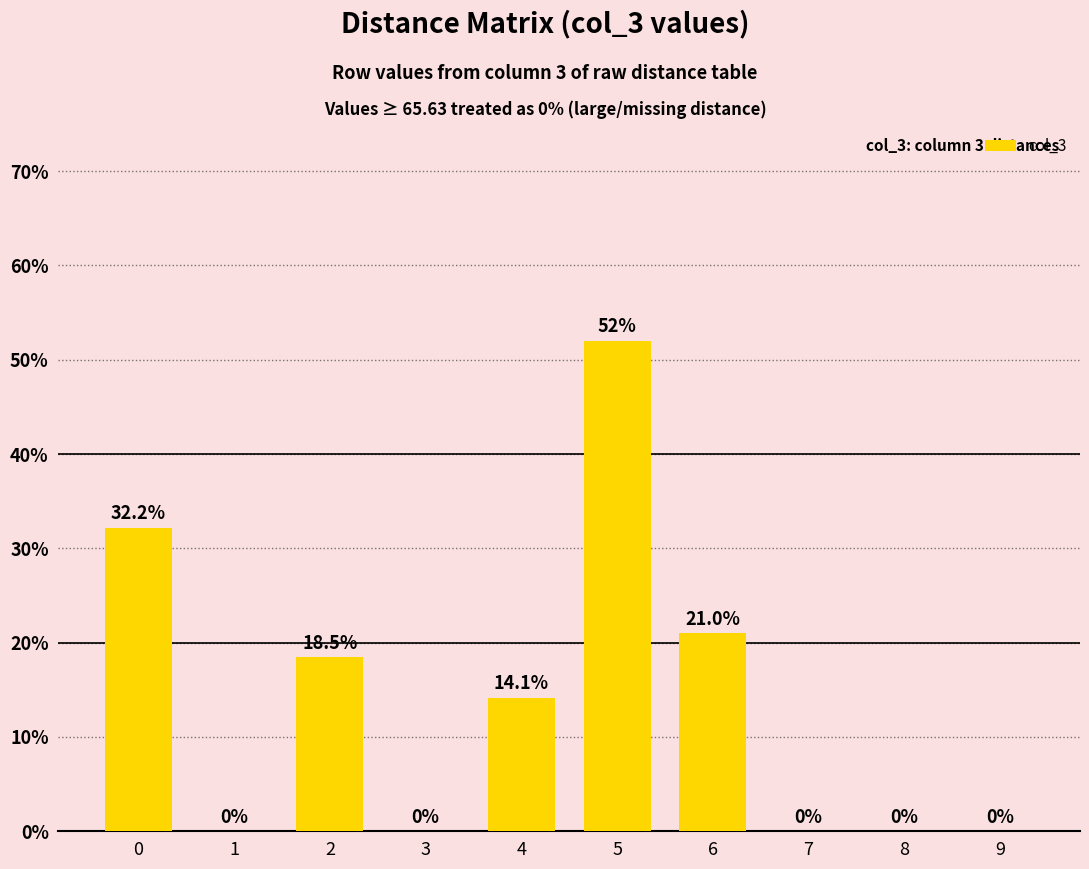

What is the sum of all values?

137.8